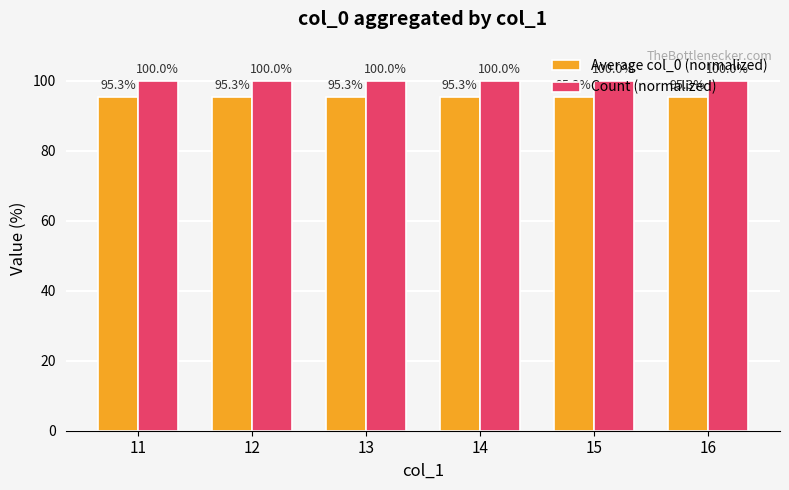

What is the smallest value displayed?

95.3